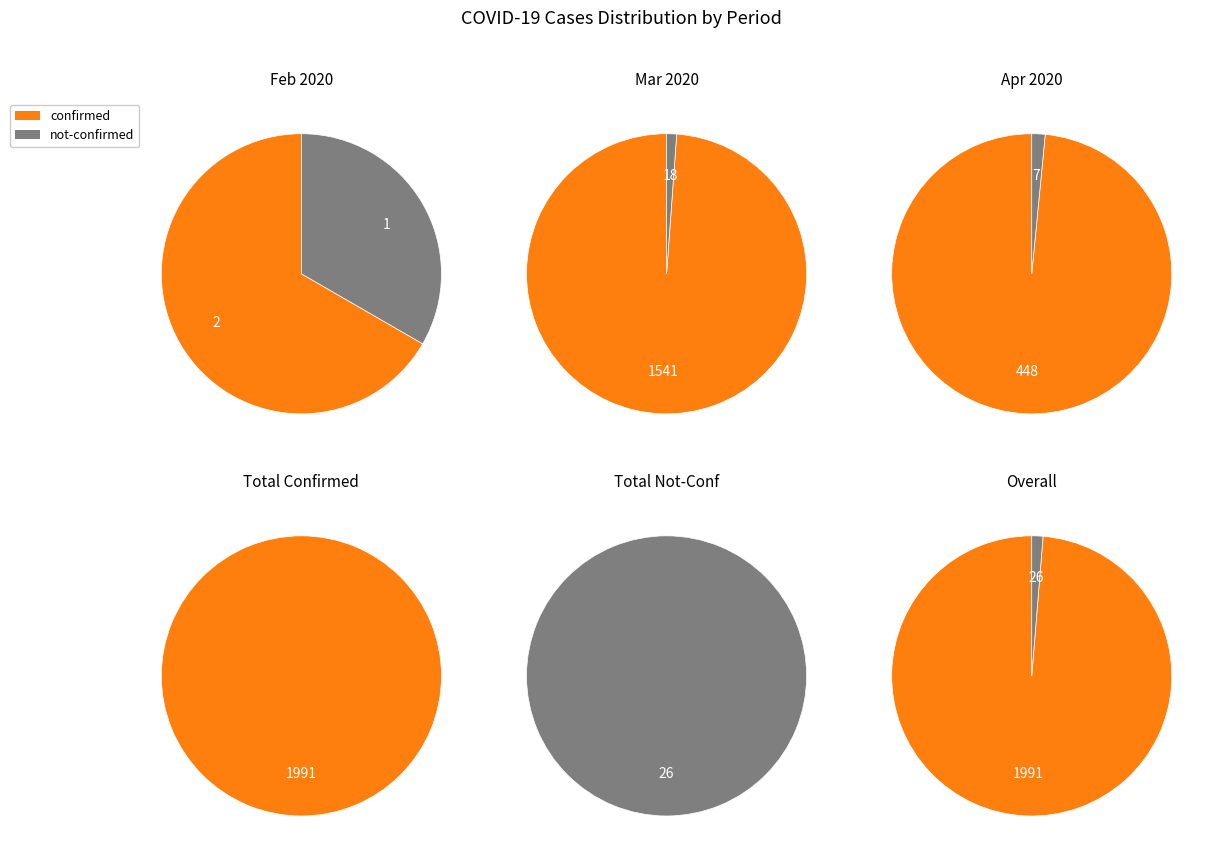

Is 37 the majority of the pie?

No